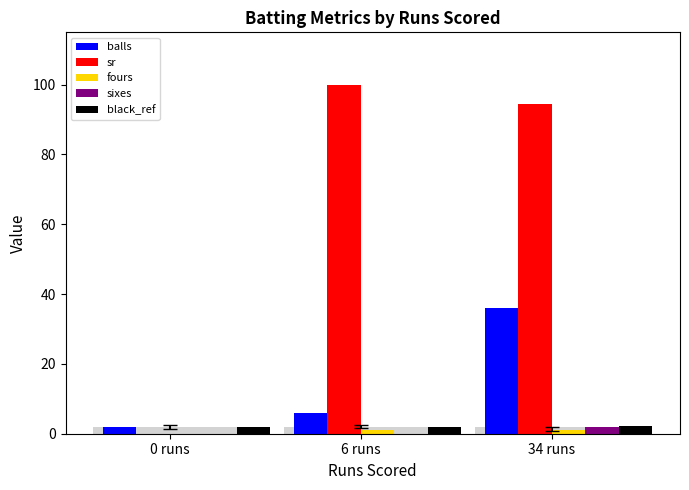

What value does the sr series have at 6 runs?

100.0